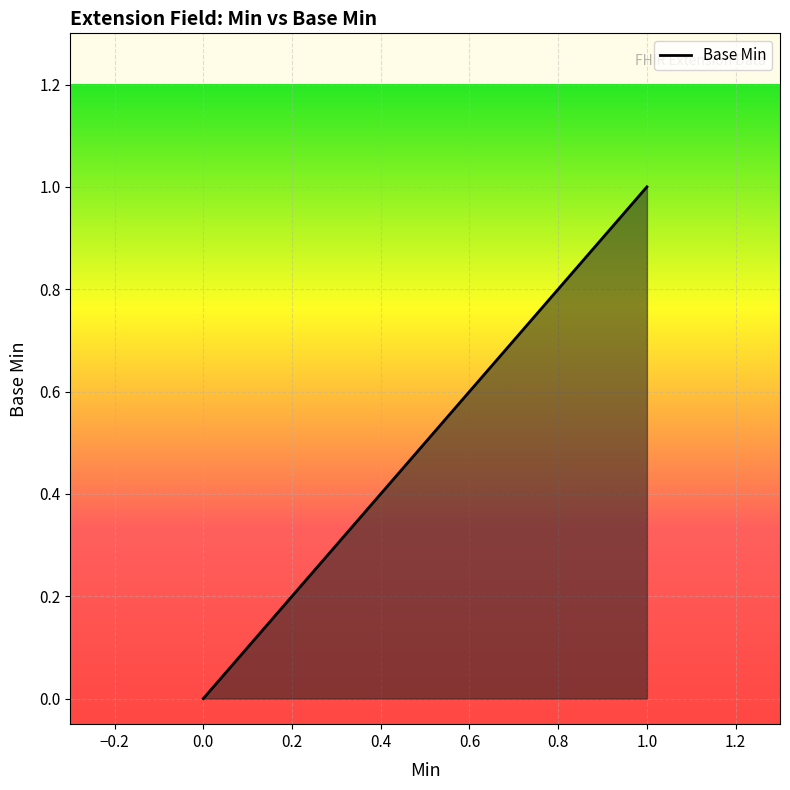

How many lines are shown in the chart?

1